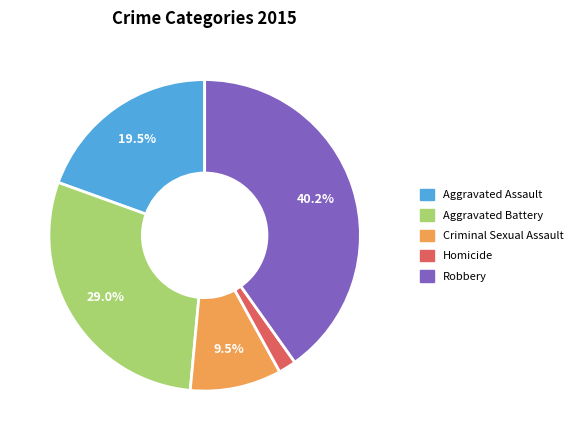

Rank the categories by value from lowest to highest.

Homicide, Criminal Sexual Assault, Aggravated Assault, Aggravated Battery, Robbery